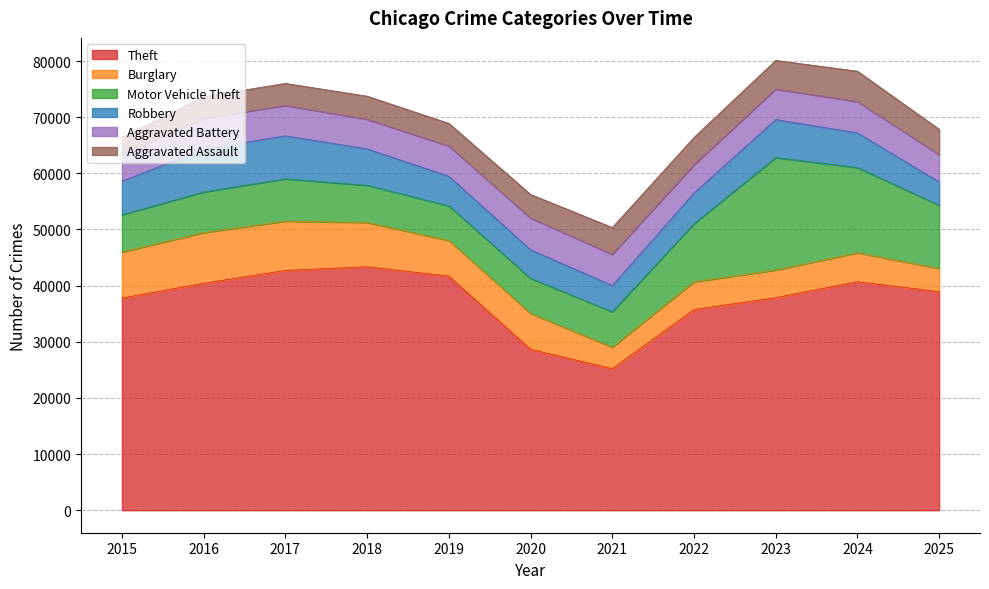

Reading left to right, extract all data points from this chart.

Theft: 2015=37791	2016=40415	2017=42713	2018=43358	2019=41700	2020=28671	2021=25208	2022=35749	2023=37854	2024=40703	2025=38931
Burglary: 2015=8195	2016=9024	2017=8775	2018=7888	2019=6350	2020=6374	2021=3824	2022=4929	2023=4927	2024=5153	2025=4140
Motor Vehicle Theft: 2015=6651	2016=7244	2017=7540	2018=6625	2019=6167	2020=6259	2021=6324	2022=10355	2023=20035	2024=15179	2025=11249
Robbery: 2015=5952	2016=7613	2017=7657	2018=6495	2019=5264	2020=5089	2021=4665	2022=5473	2023=6762	2024=6169	2025=4141
Aggravated Battery: 2015=4784	2016=5530	2017=5412	2018=5265	2019=5393	2020=5644	2021=5557	2022=5035	2023=5430	2024=5573	2025=4857
Aggravated Assault: 2015=3039	2016=3832	2017=3929	2018=4119	2019=4031	2020=4210	2021=4781	2022=4857	2023=5112	2024=5422	2025=4530